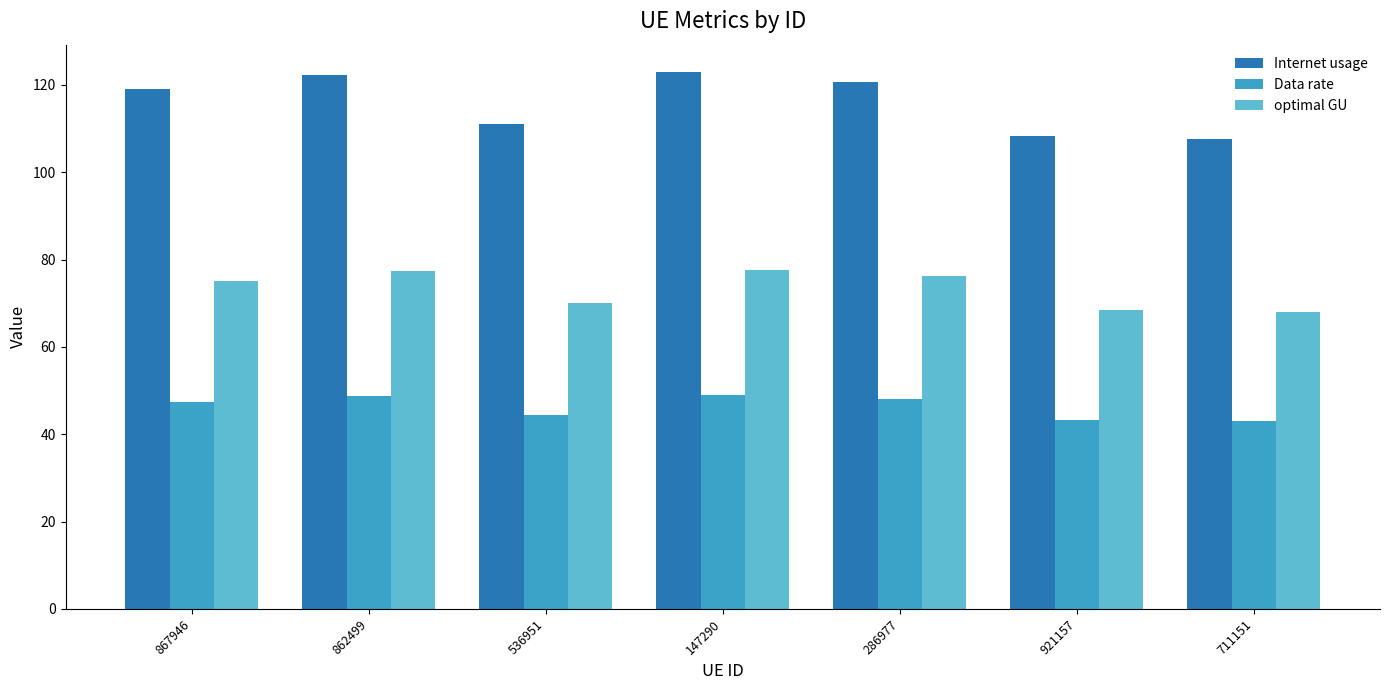

List the series in order of their peak value, lowest first.

Data rate, optimal GU, Internet usage